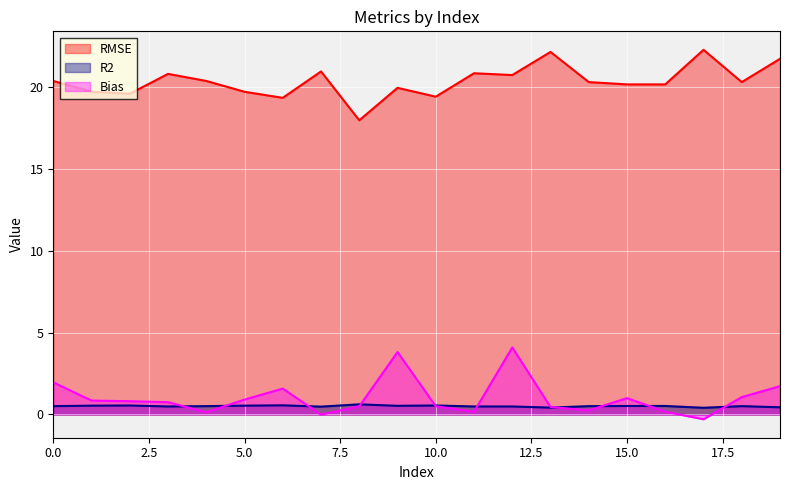

Which category has the lowest value in the RMSE series?

8